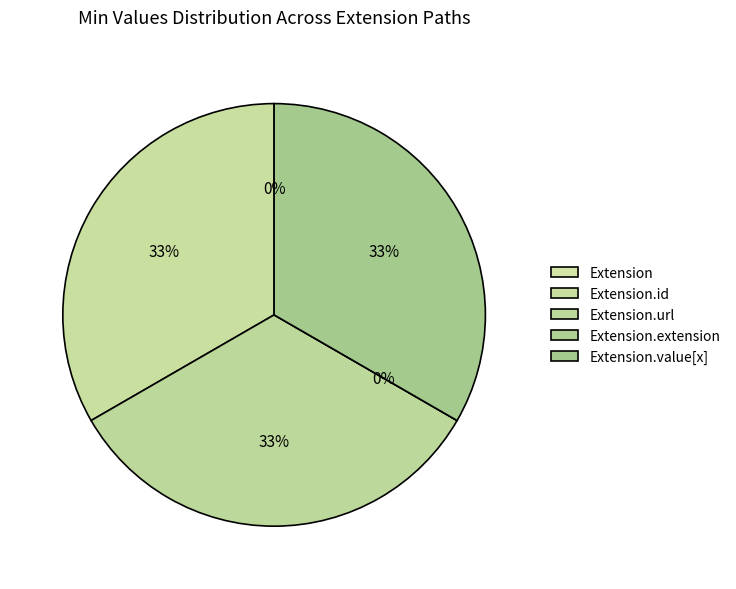

To the nearest percent, what is the average slice percentage?

20%